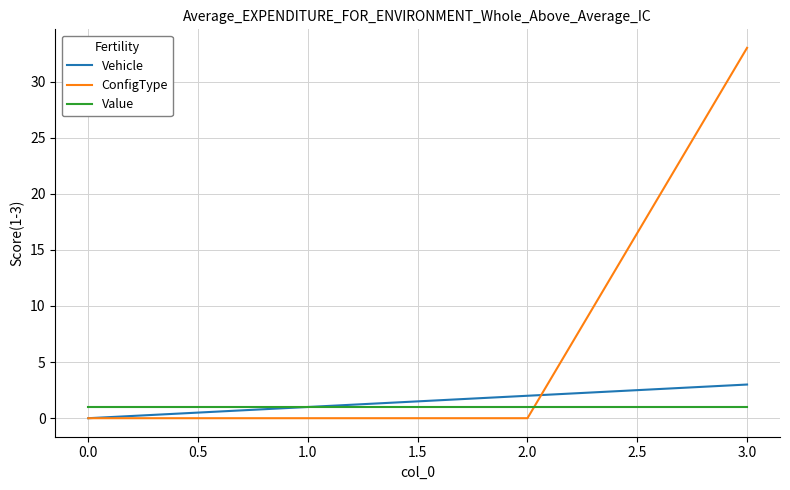

True or false: Value has more than 1 interior local peaks.

False